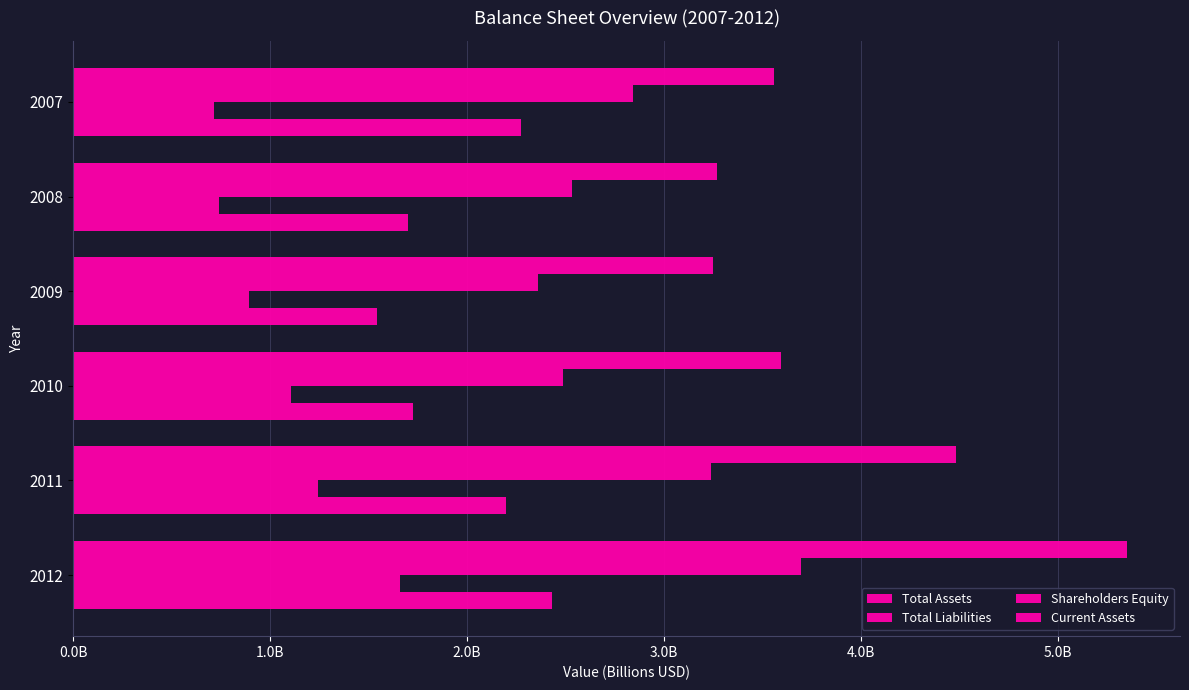

At how many categories does at least one series exceed 4?

2